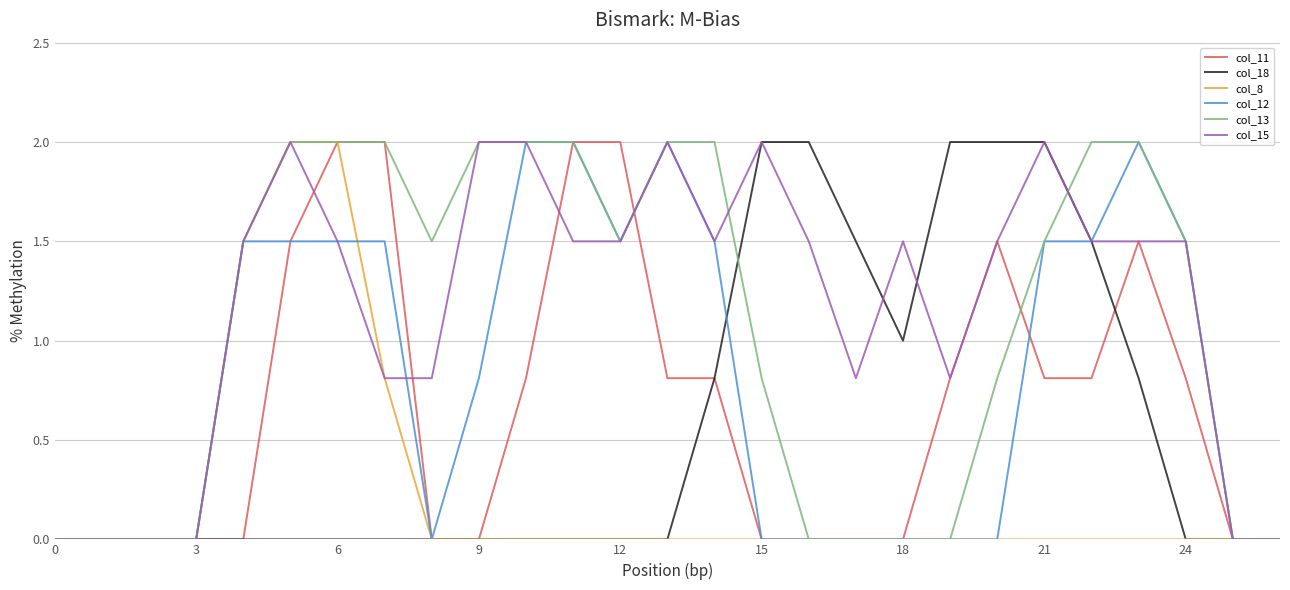

What is the greatest value displayed?

2.0